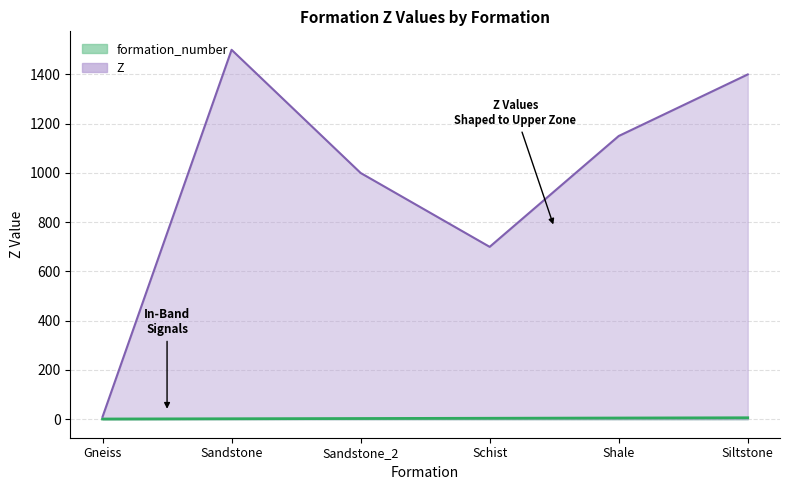

At Schist, list the series in order from smallest to largest.

formation_number, Z